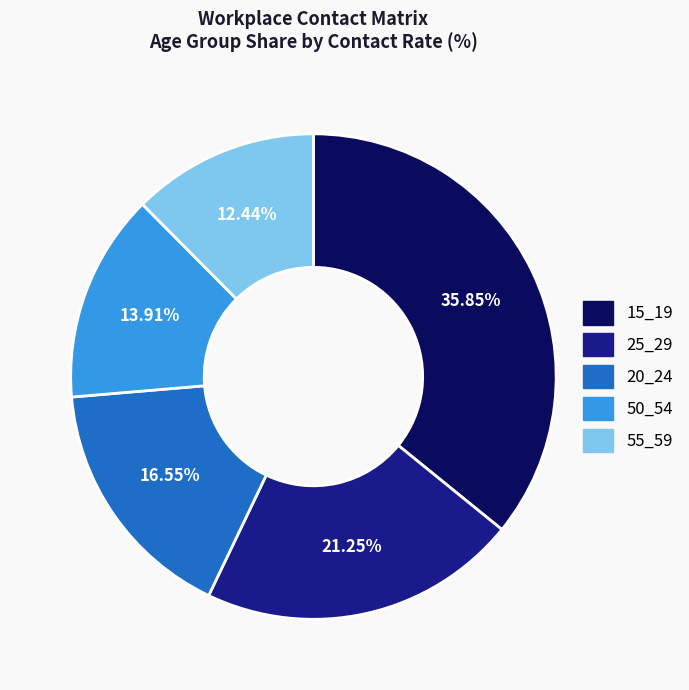

How many segments does this pie chart have?

5